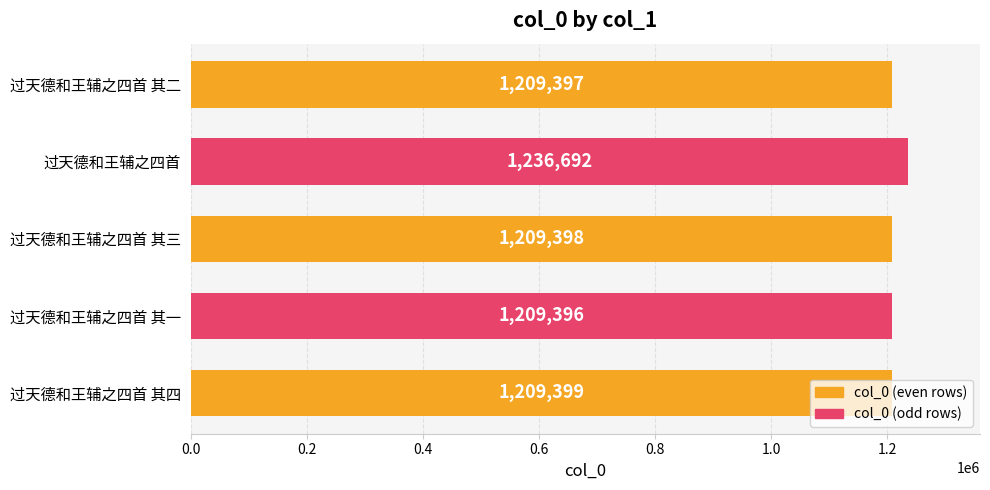

True or false: the data shows 1209399 at 过天德和王辅之四首 其四.

True